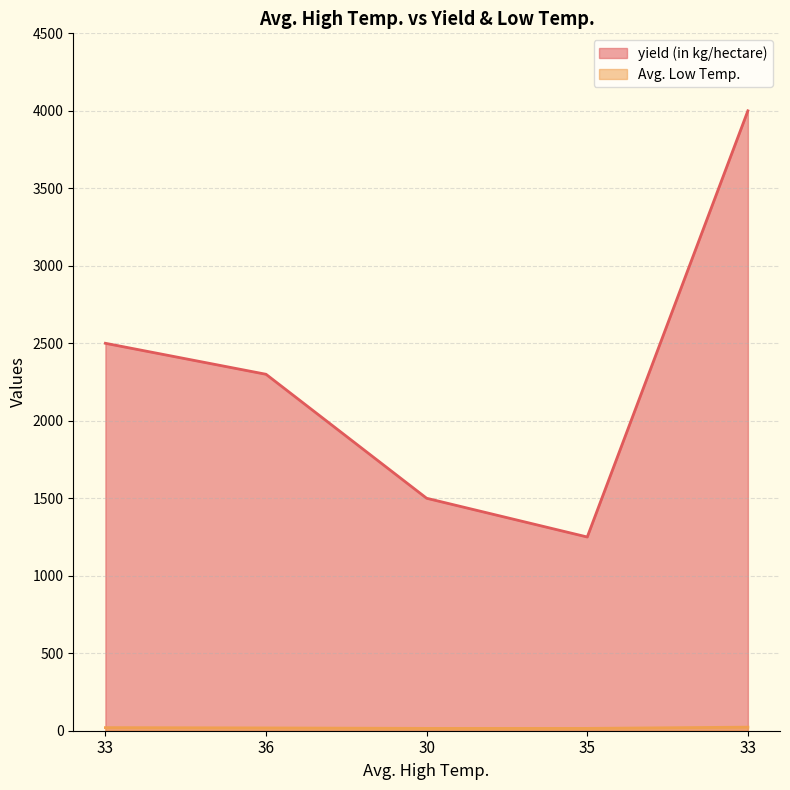

True or false: Avg. Low Temp. and yield (in kg/hectare) intersect in this chart.

False